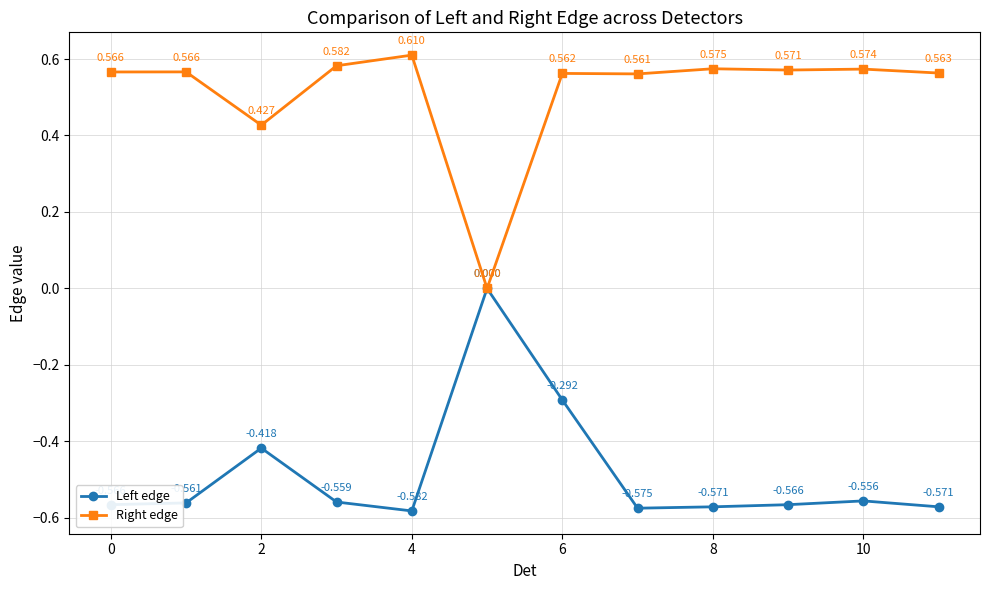

Rank the series by their average value, from lowest to highest.

Left edge, Right edge